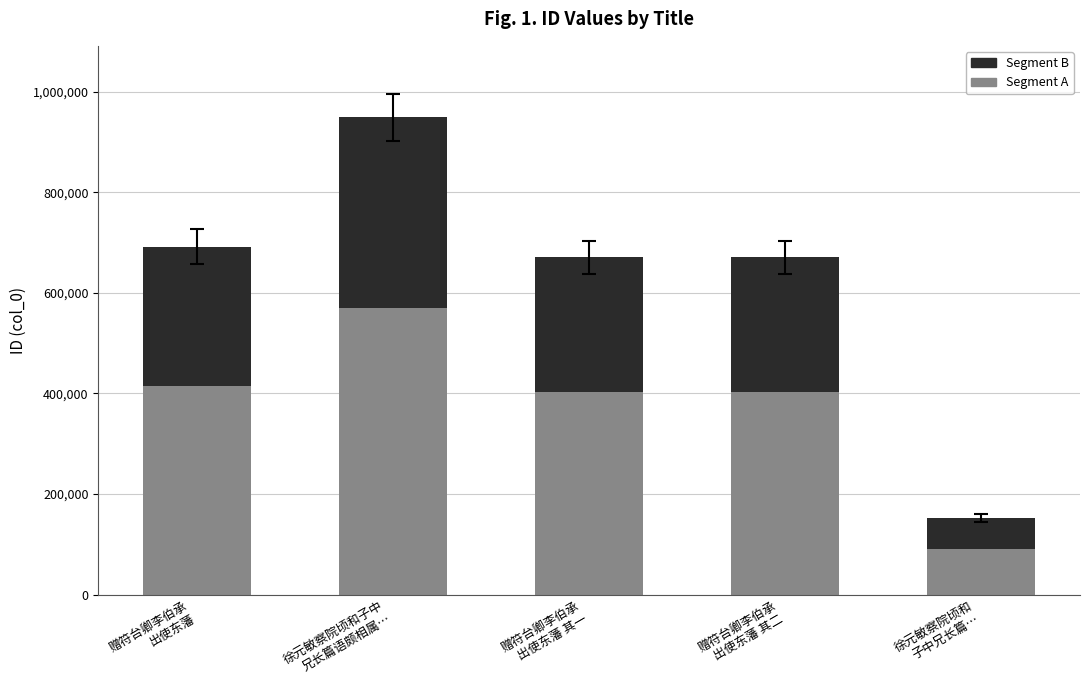

What is the lowest value of the Segment A series?

91196.4